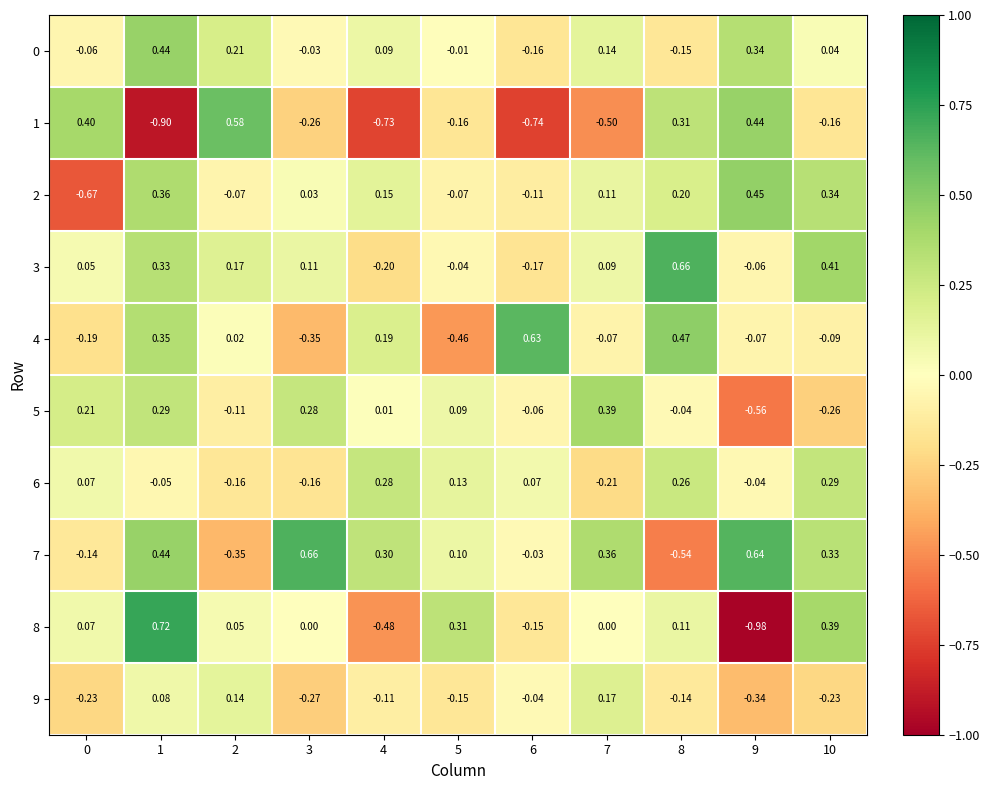

Is the value of 5 at 6 greater than the value of 6 at 3?

Yes